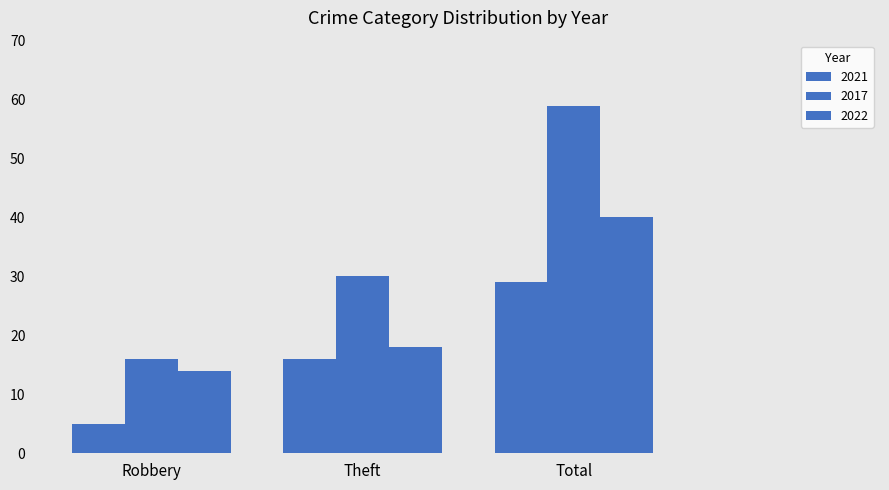

How many data points in 2021 are less than 16?

1